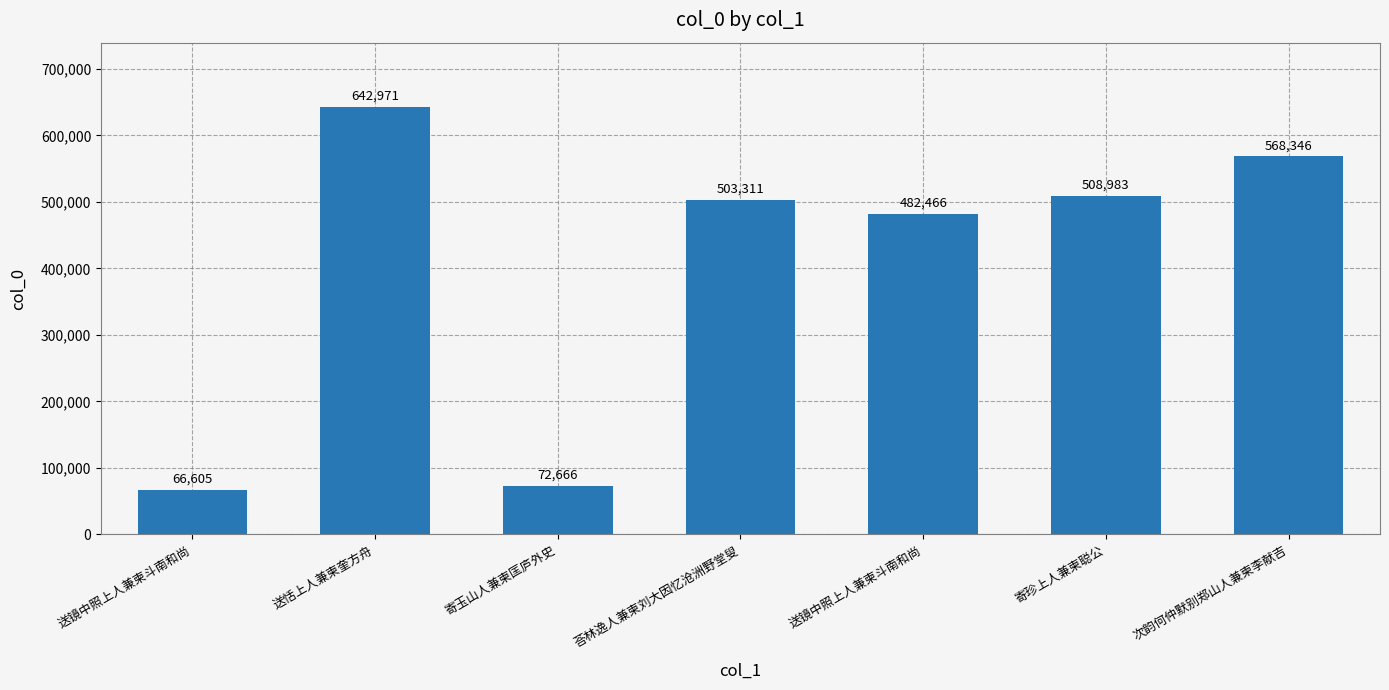

List the labels in order of value, smallest first.

送镜中照上人兼柬斗南和尚, 寄玉山人兼柬匡庐外史, 送镜中照上人兼柬斗南和尚, 荅林逸人兼柬刘大因忆沧洲野堂叟, 寄珍上人兼柬聪公, 次韵何仲默别郑山人兼柬李献吉, 送恬上人兼柬奎方舟